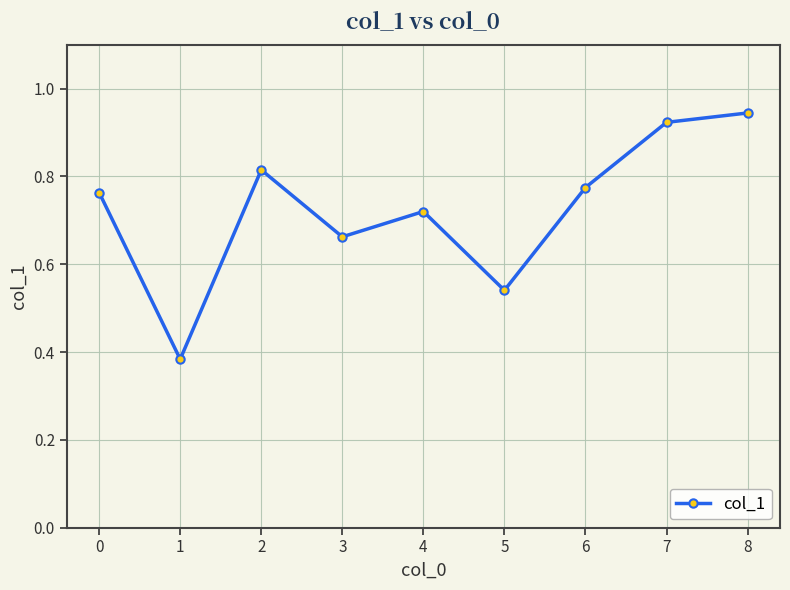

At which category does the data reach its first local valley?

1